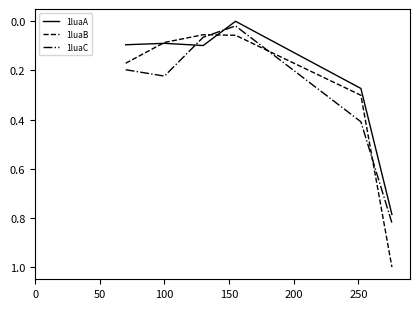

Is this an area chart (filled region under the line)?

No